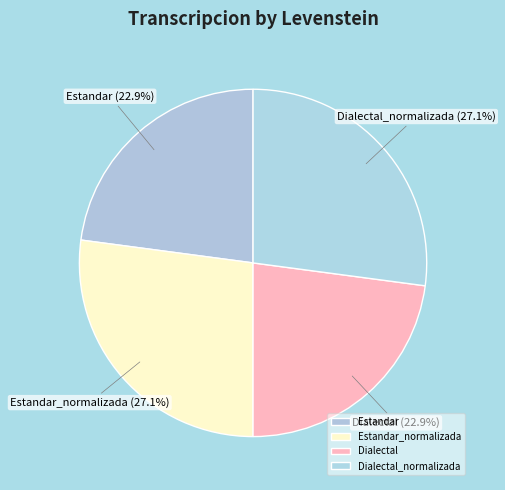

Is it true that Estandar is 23% of the pie?

True